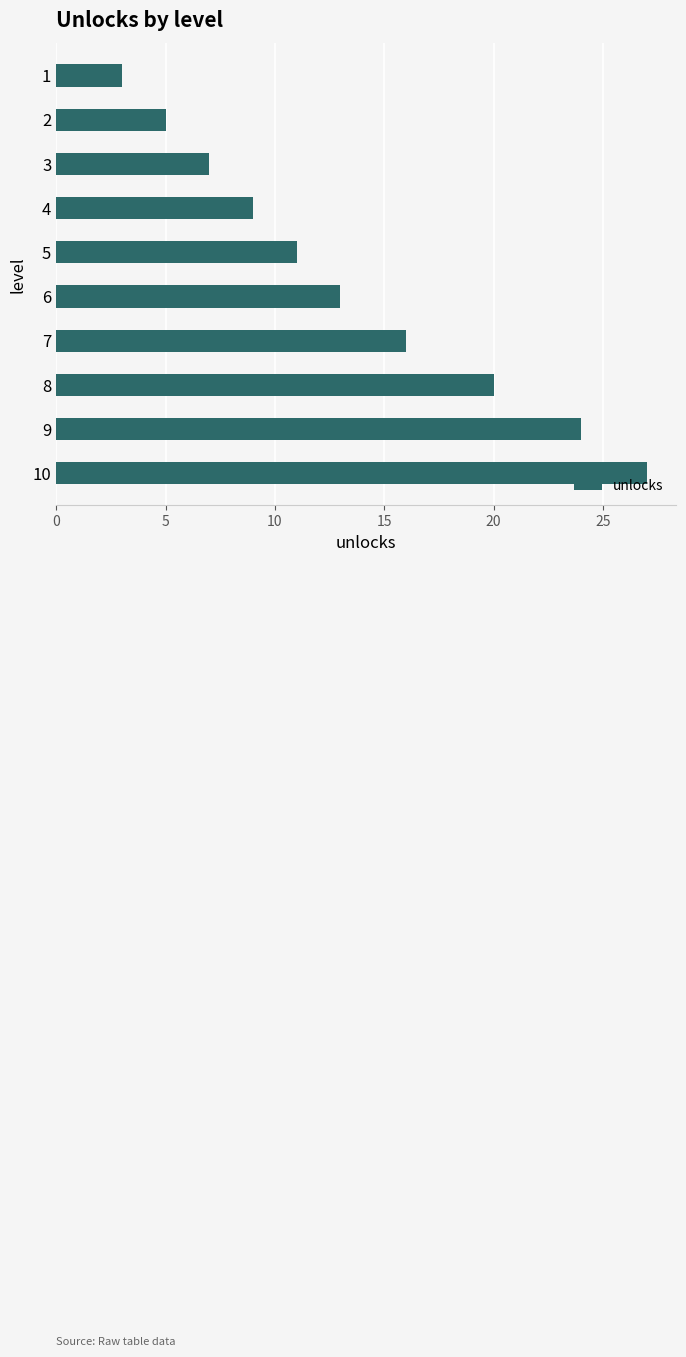

Between 1 and 8, which is larger?

8